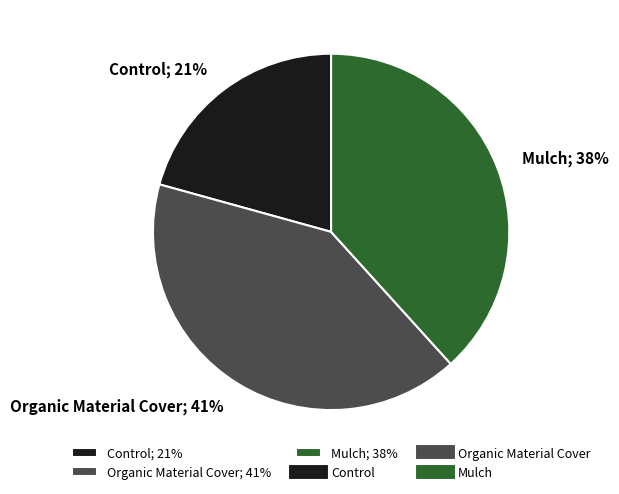

Combined, do Control; 21% and Organic Material Cover; 41% account for over 50%?

Yes